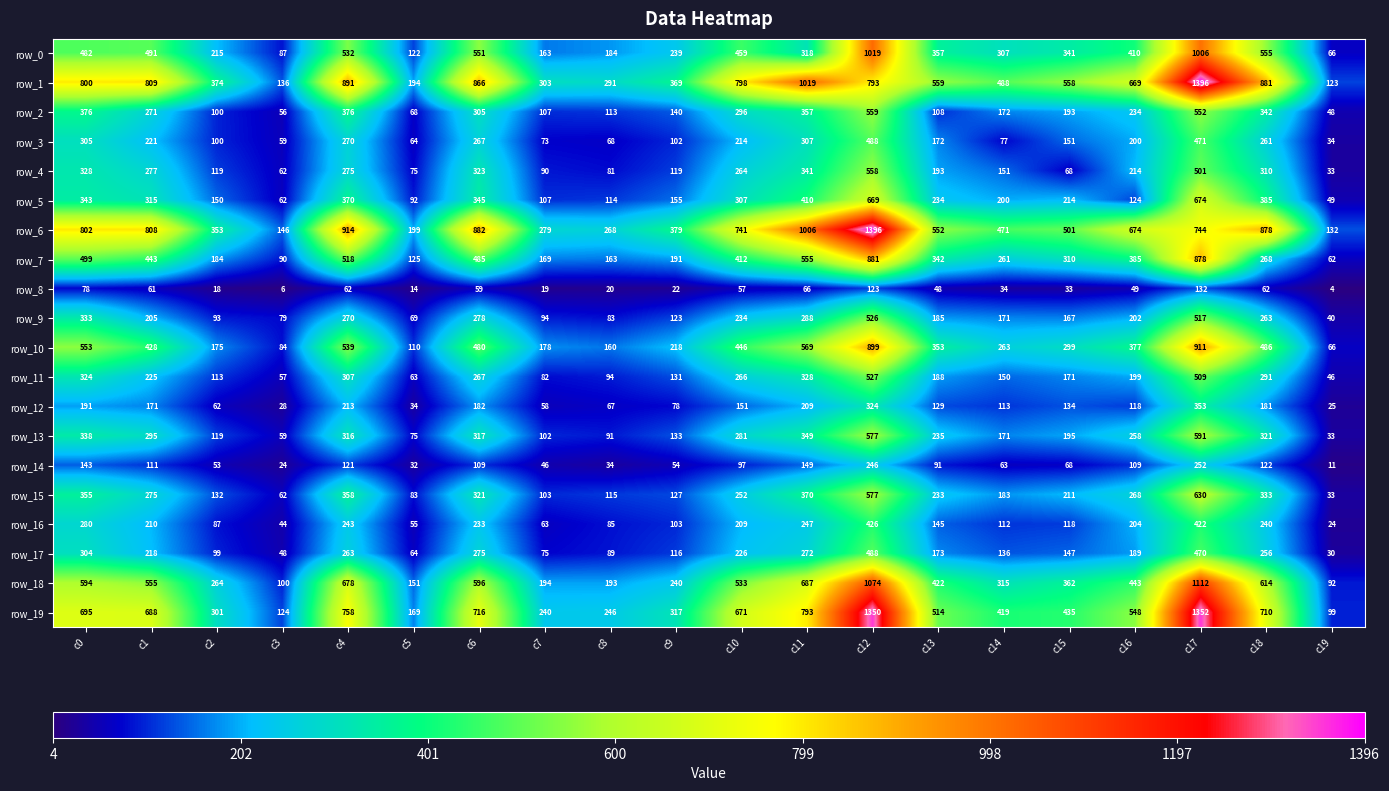

What is the total value across all series at c16?

5874